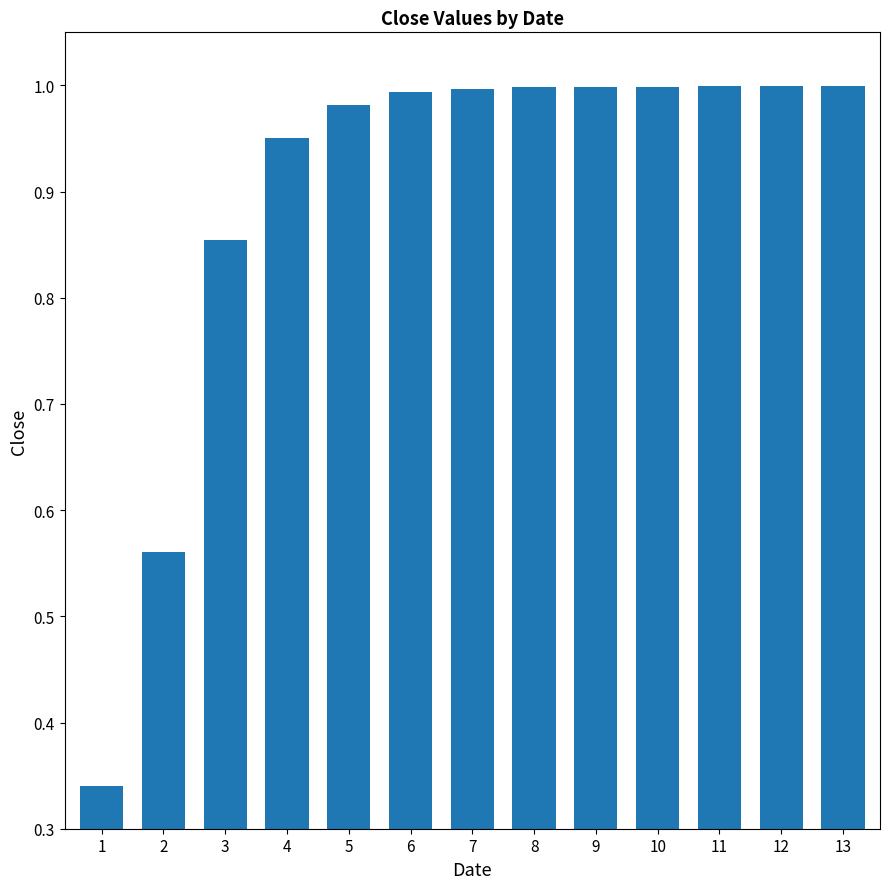

What is the difference between the maximum and second lowest values?

0.4